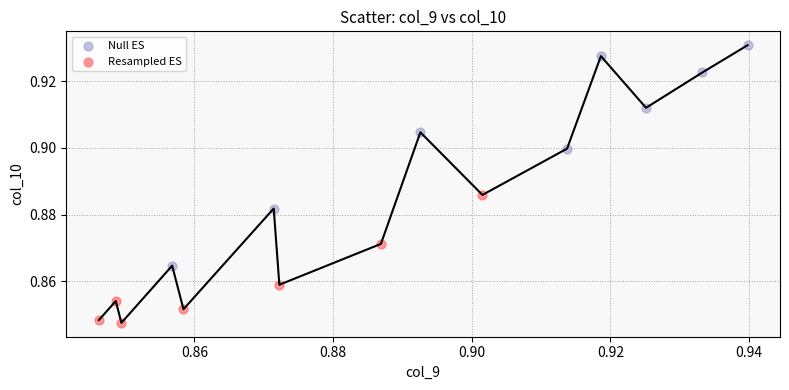

Which series reaches the minimum Y coordinate?

Resampled ES